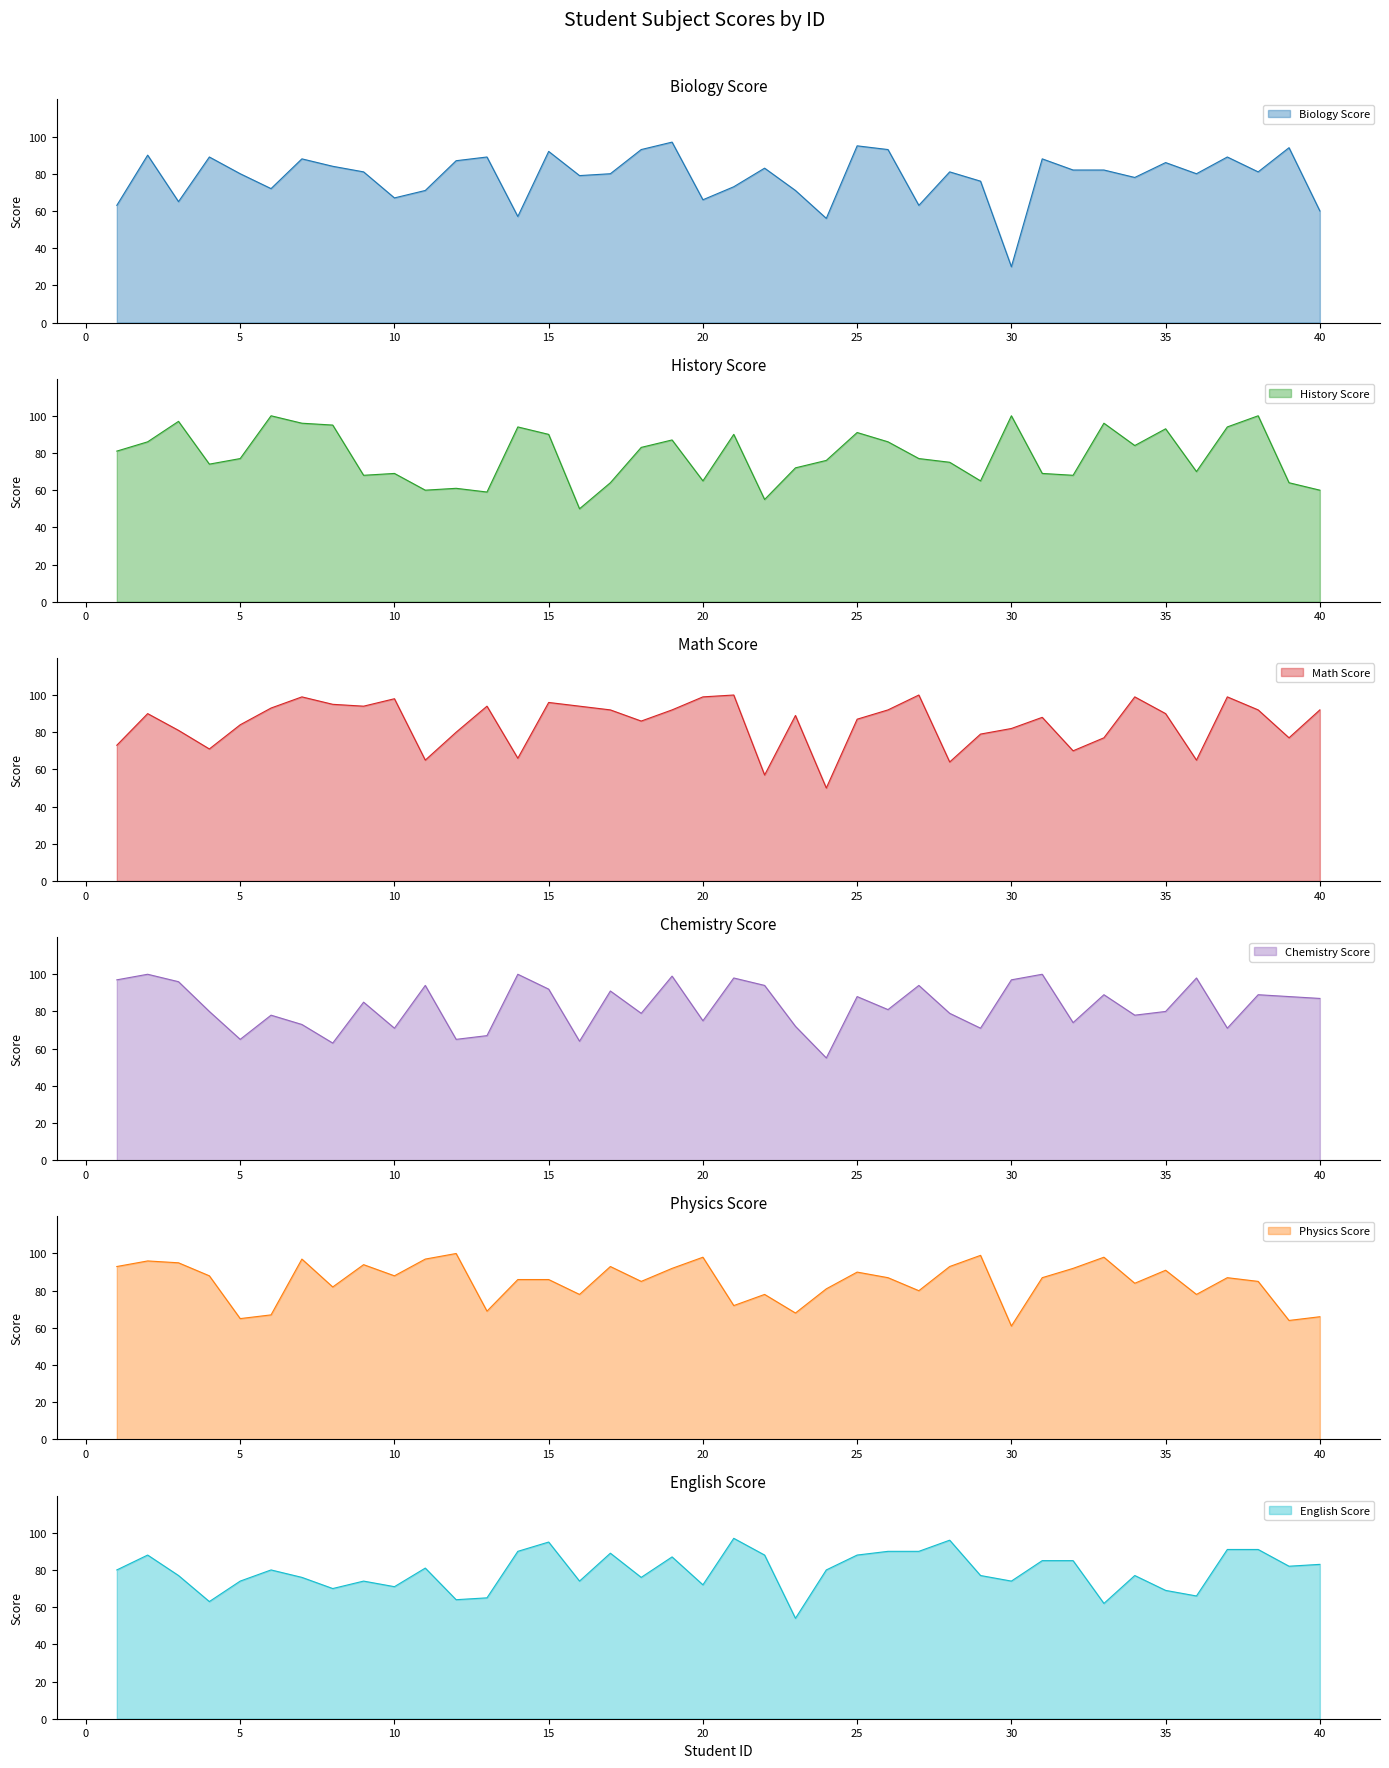

At which label does History Score first exceed 77?

1